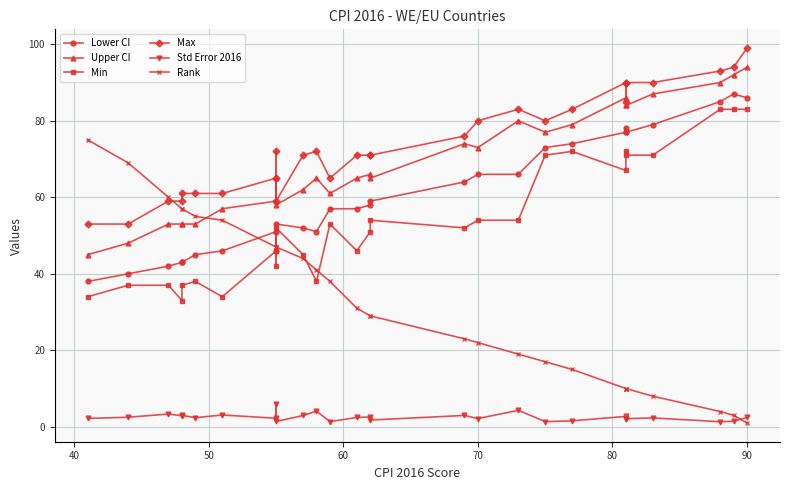

The Upper CI series shows 41.8 at 11. True or false?

False